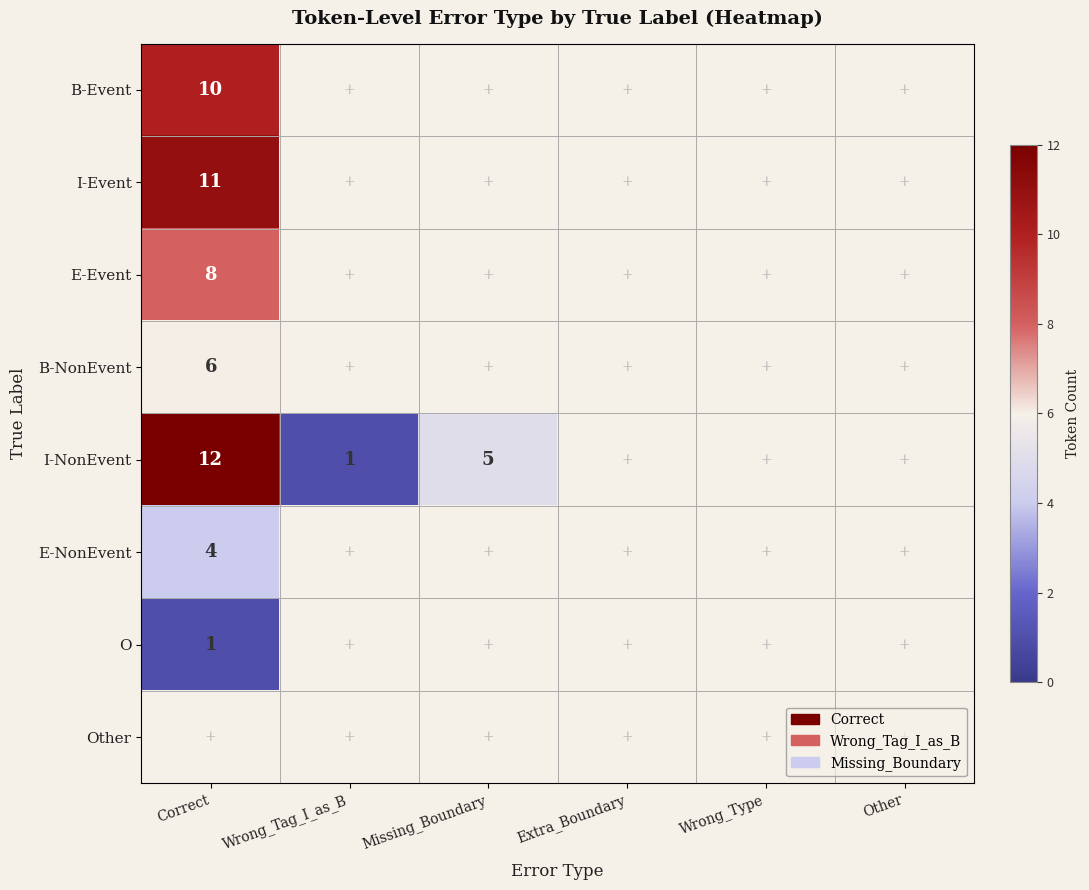

Is it true that I-NonEvent equals 3 at Missing_Boundary?

False